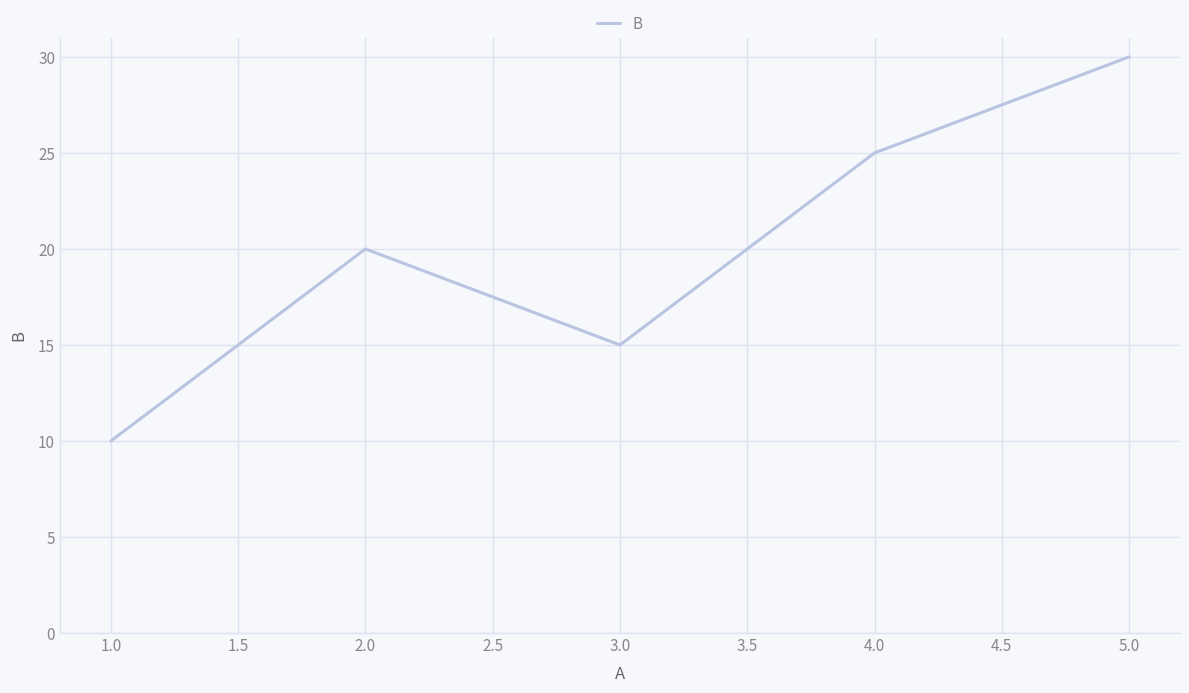

Where is the first local maximum?

2.0